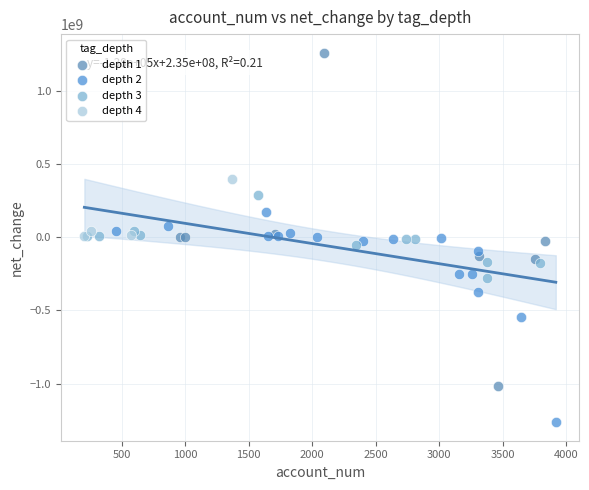

Which series contains the lowest Y value?

depth 2